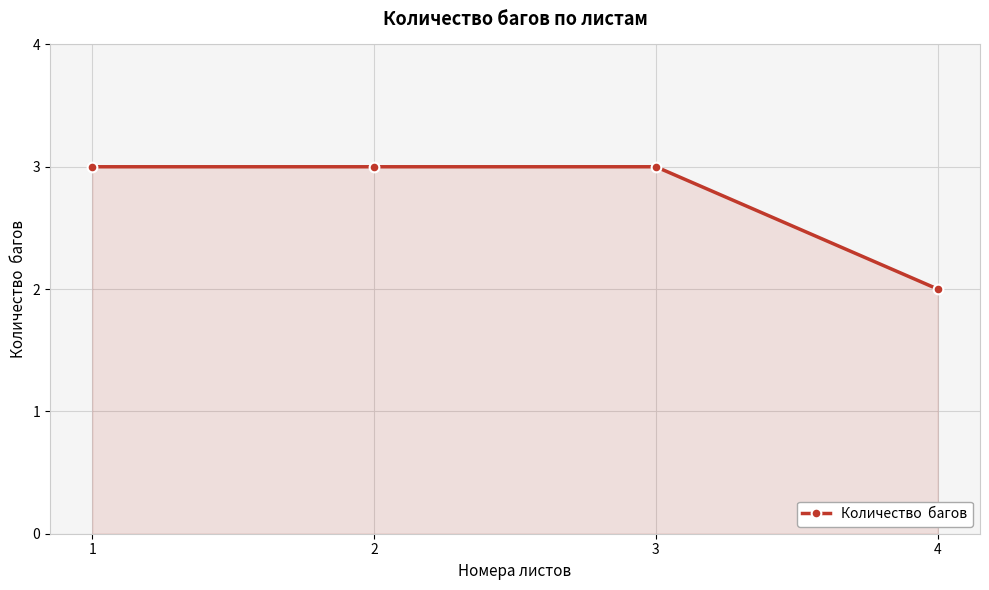

What is the sum of all values?

11